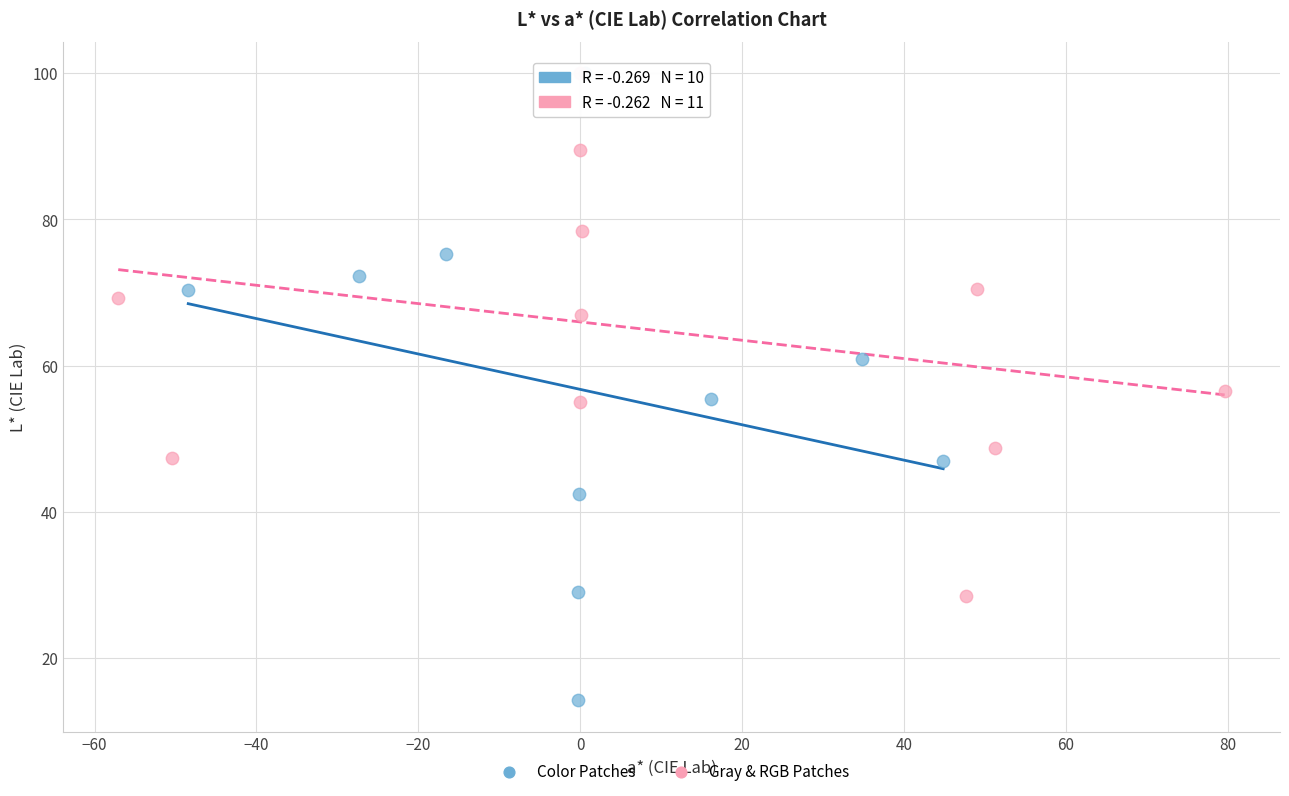

Which series has the largest Y range (max minus min)?

Color Patches